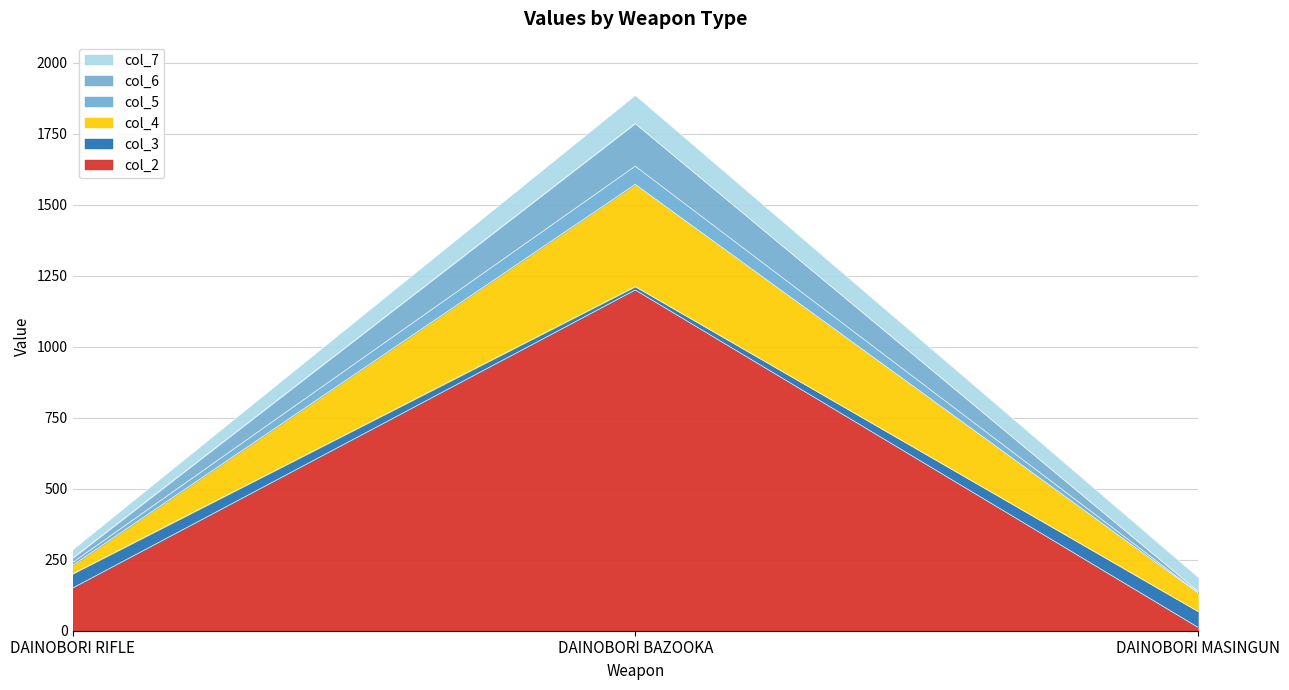

Is it true that col_2 equals 1200 at DAINOBORI BAZOOKA?

True